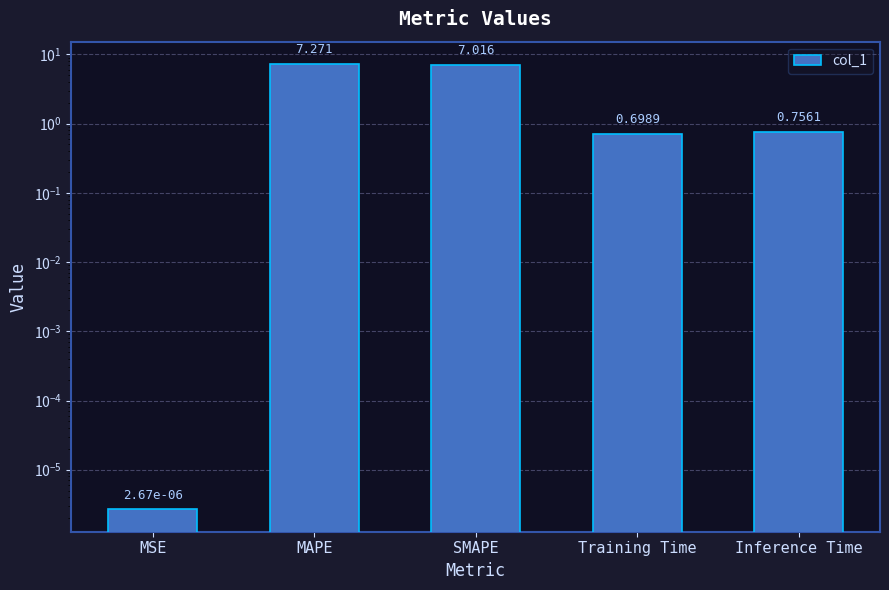

What is the change in value from MAPE to Inference Time?

-6.5